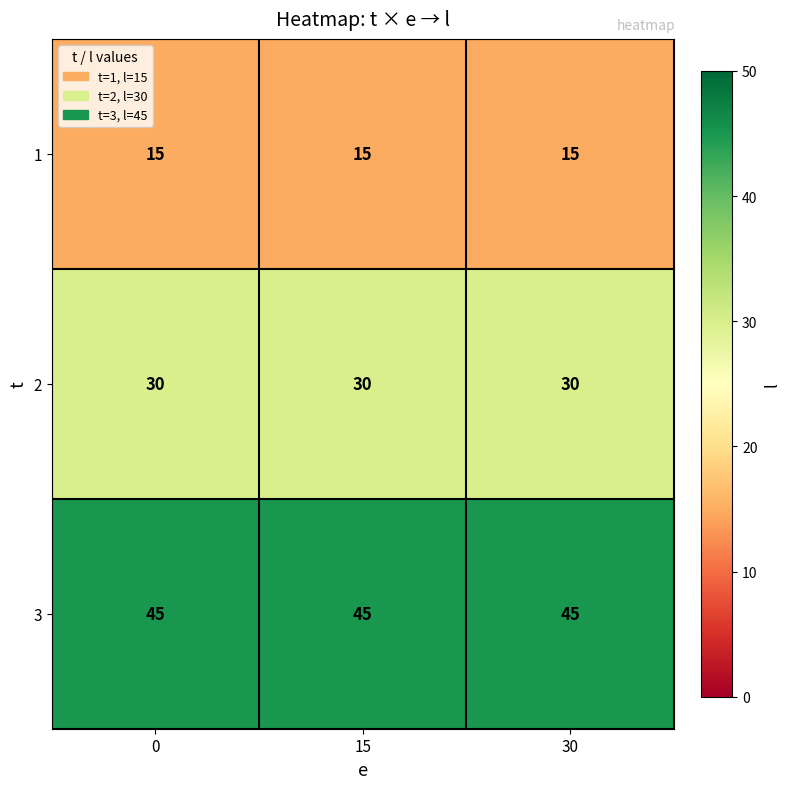

What is the approximate value of 1 at 30?

15